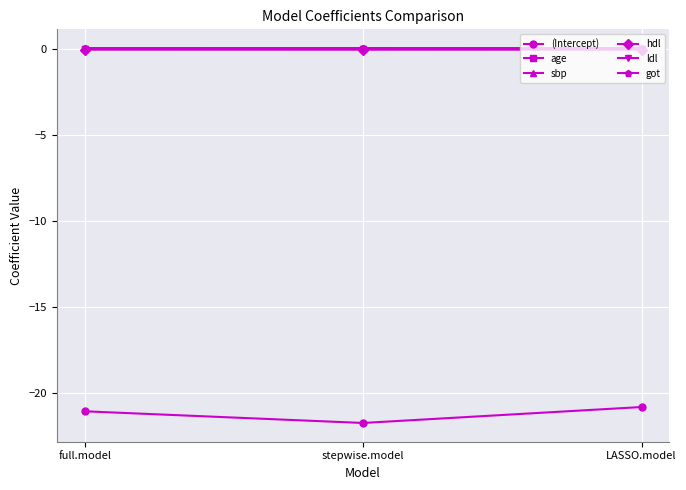

What is the label of the 3rd point from the left?

LASSO.model